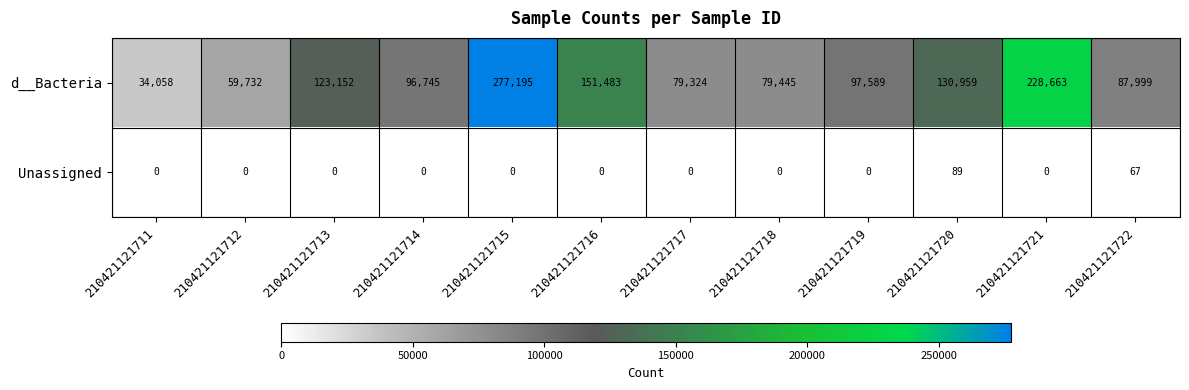

What is the sum of all Unassigned values?

156